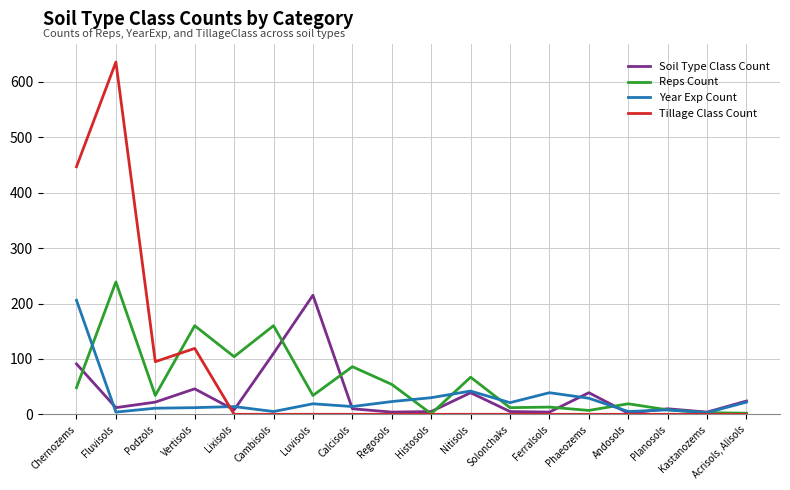

Between Luvisols and Phaeozems, which series saw the biggest shift?

Soil Type Class Count